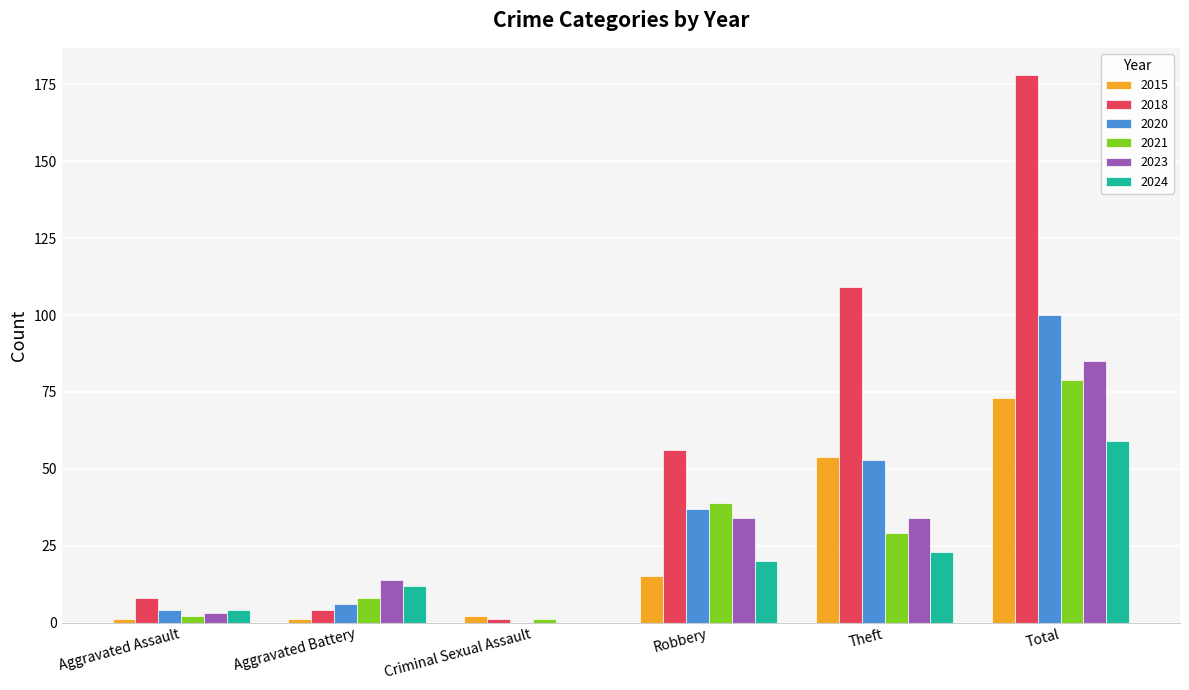

What is the sum of the 2018 values at Total and Theft?

287